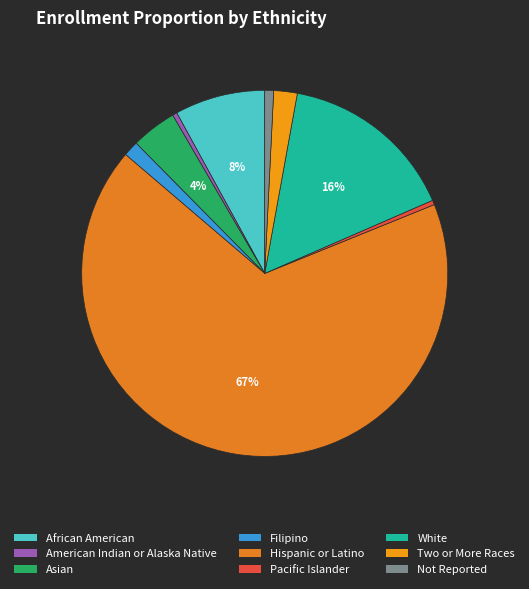

Which has a higher value, Not Reported or African American?

African American